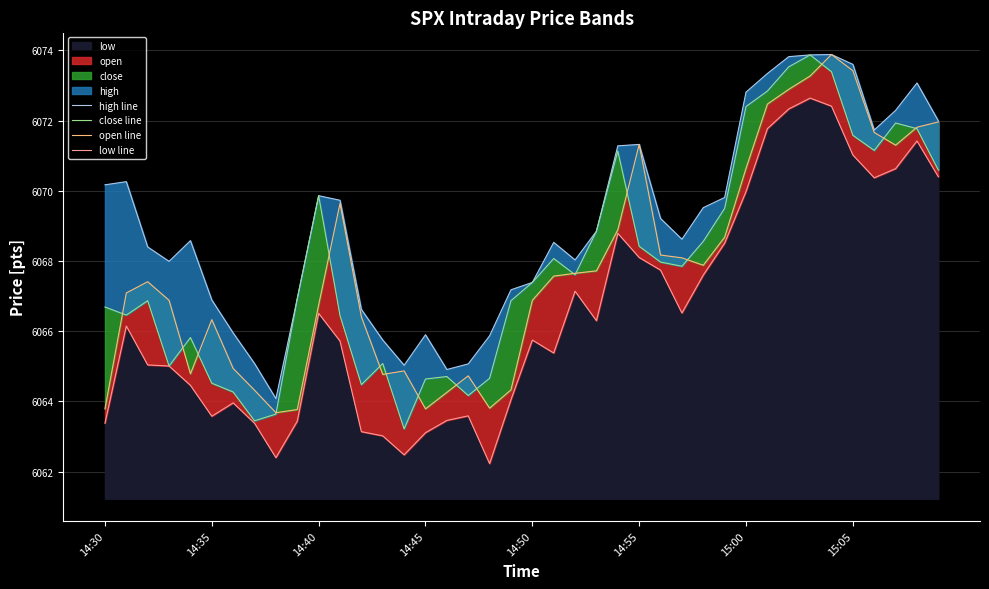

True or false: open line has a value of 6063.8 at 9.

True